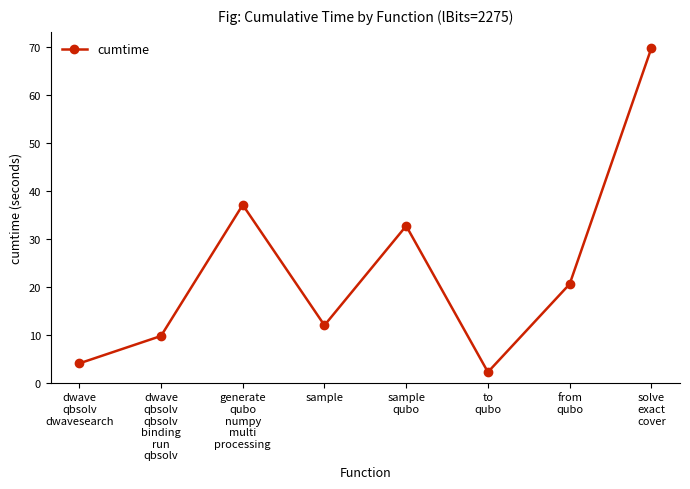

How many points are higher than both their immediate neighbors (excluding endpoints)?

2